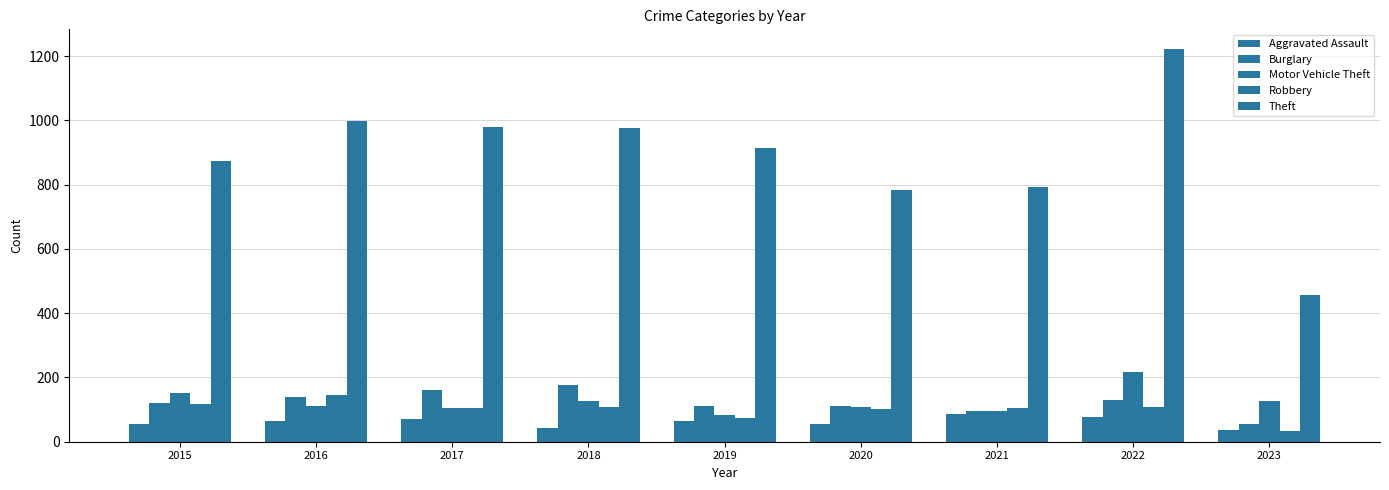

What is the total value across all series at 2017?

1422